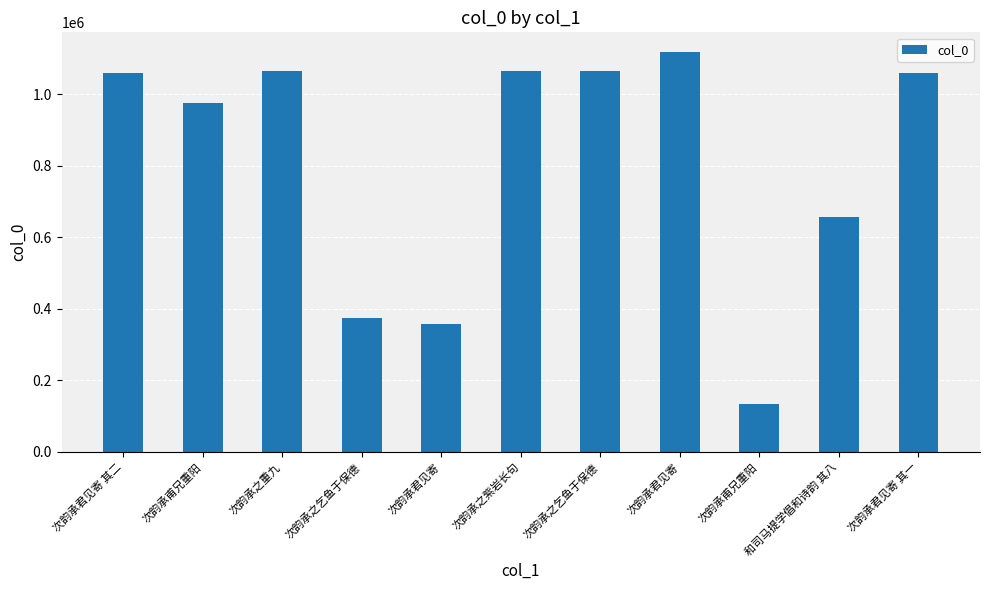

Where does the data first go above 1059394?

次韵承君见寄 其二